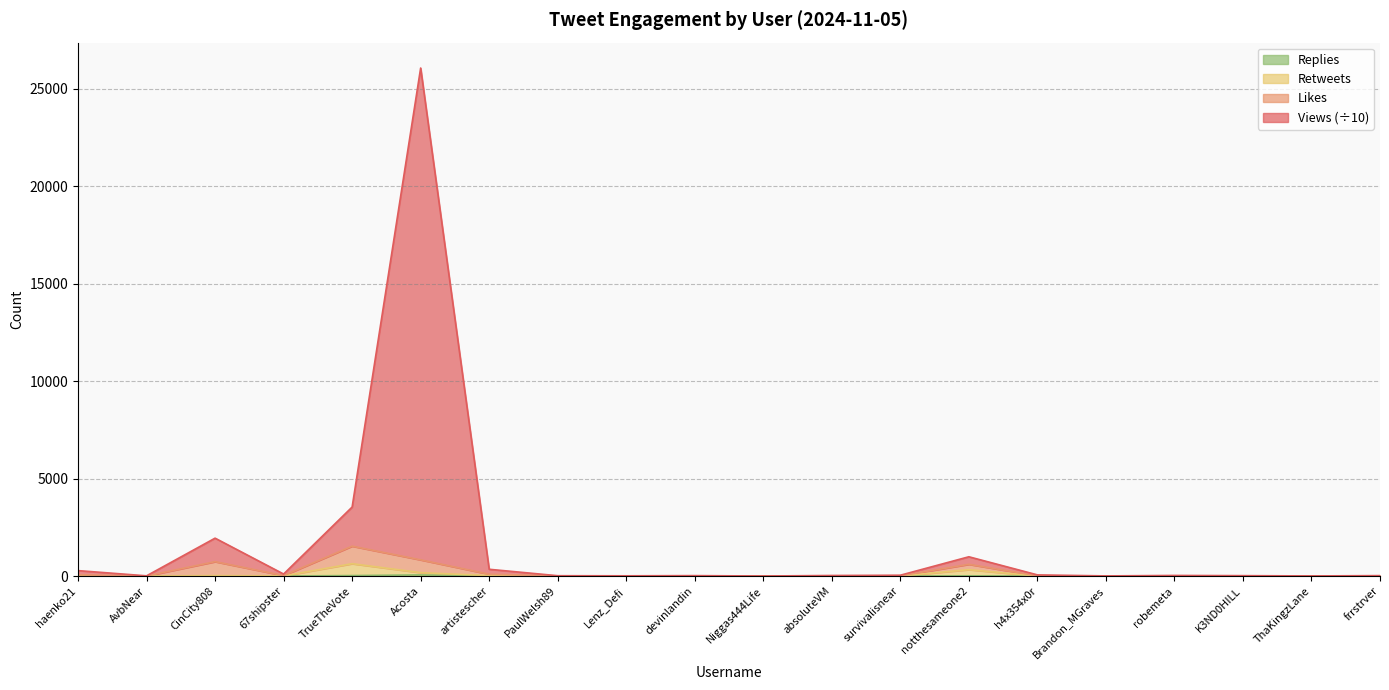

Which series has the largest total across all categories?

Views